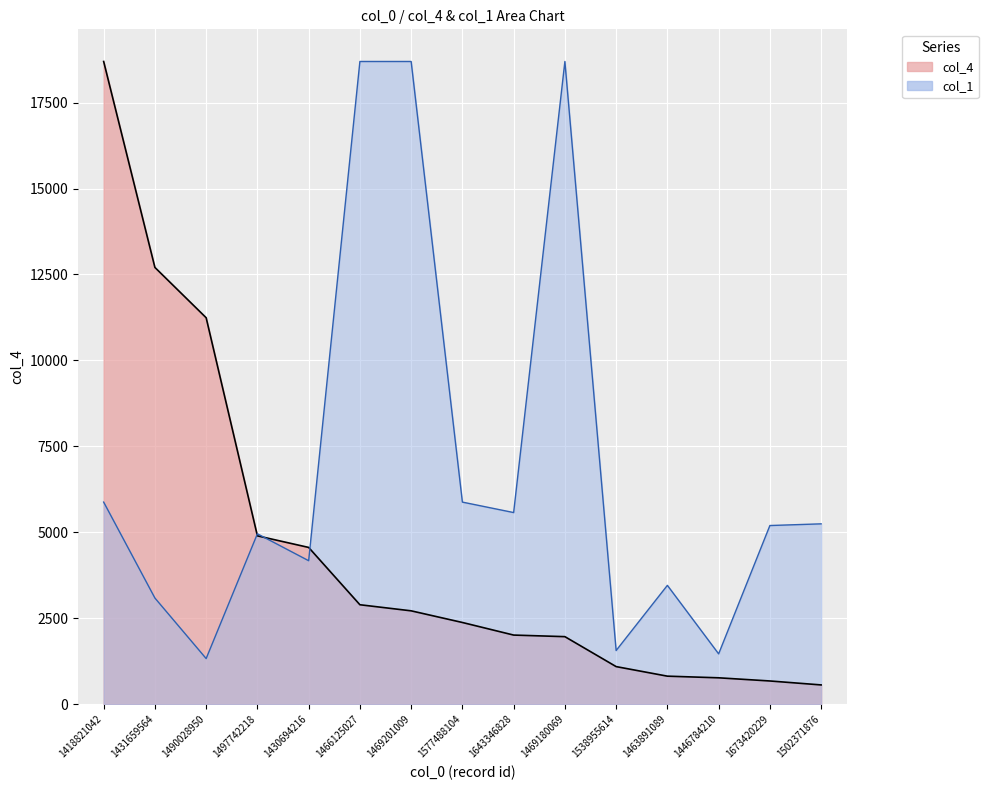

Rank the series at 1431659564 from lowest to highest value.

col_1, col_4